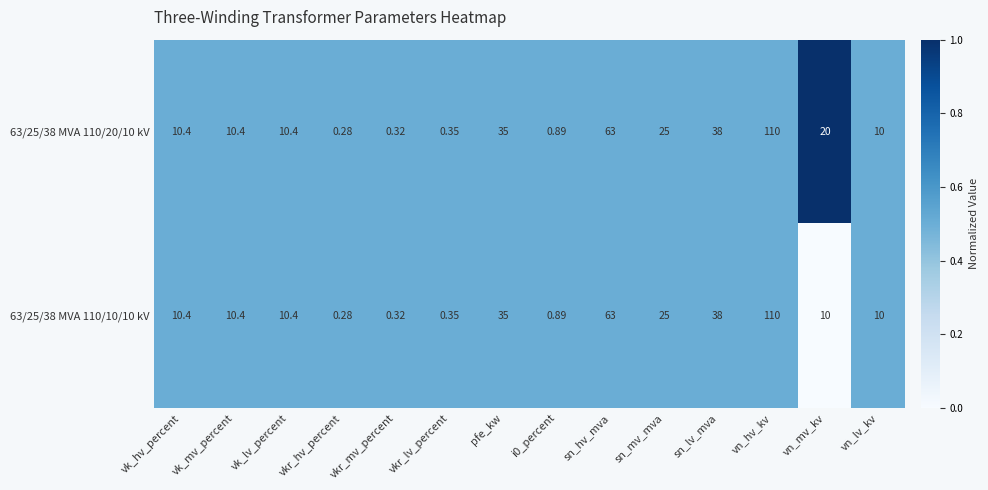

At which label does 63/25/38 MVA 110/10/10 kV reach its minimum?

vkr_hv_percent